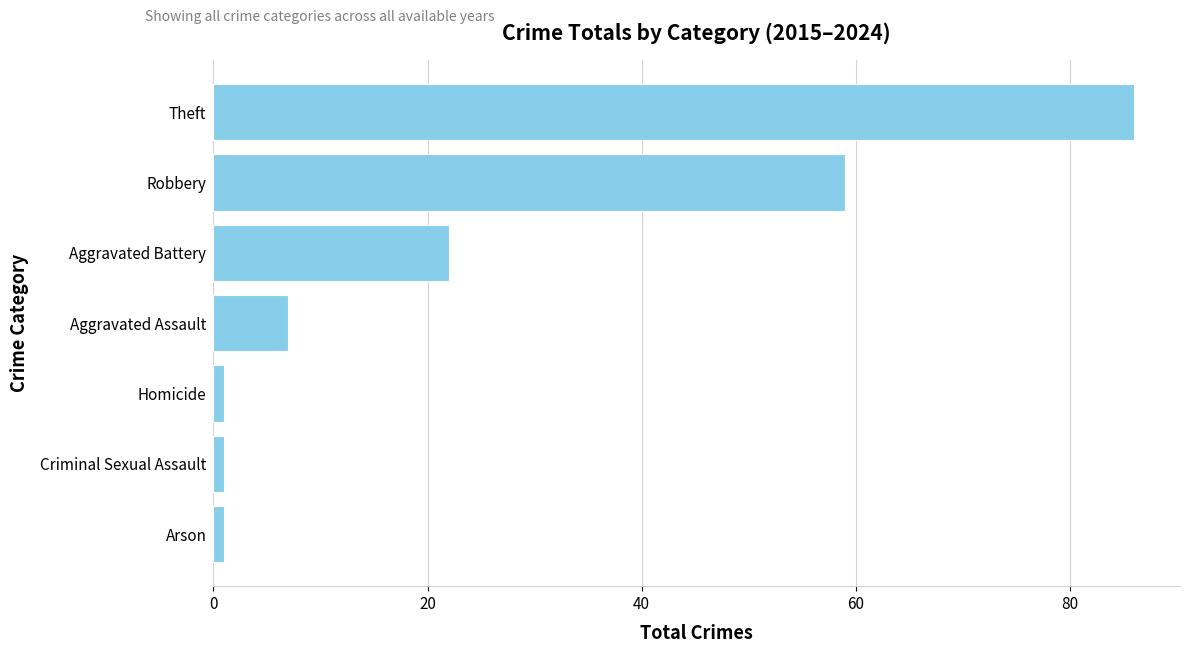

Between Aggravated Battery and Aggravated Assault, which is larger?

Aggravated Battery